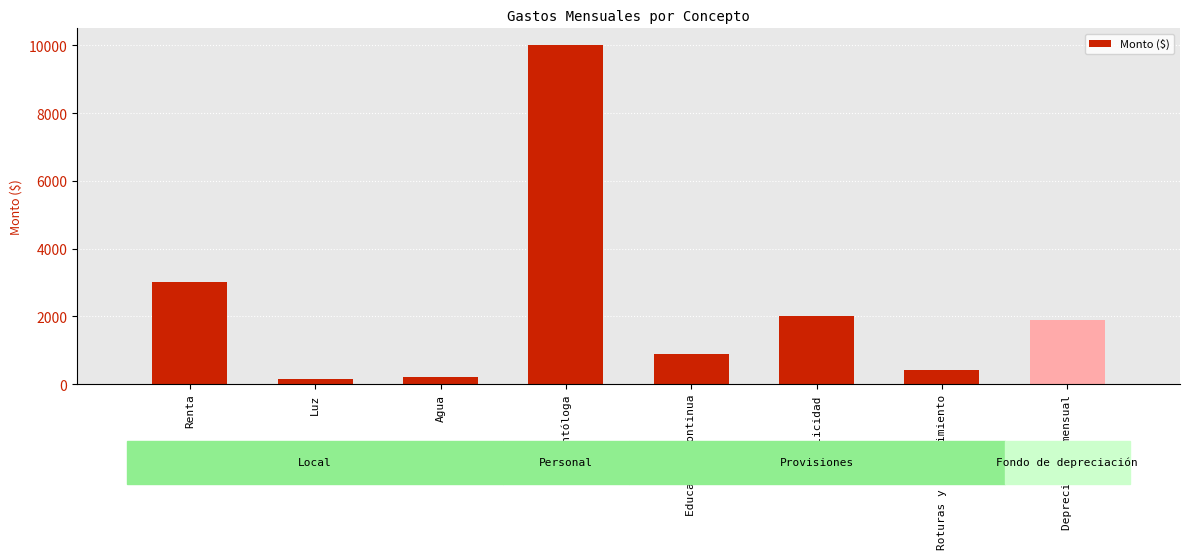

At which category does the chart reach its peak across all series?

Odontóloga